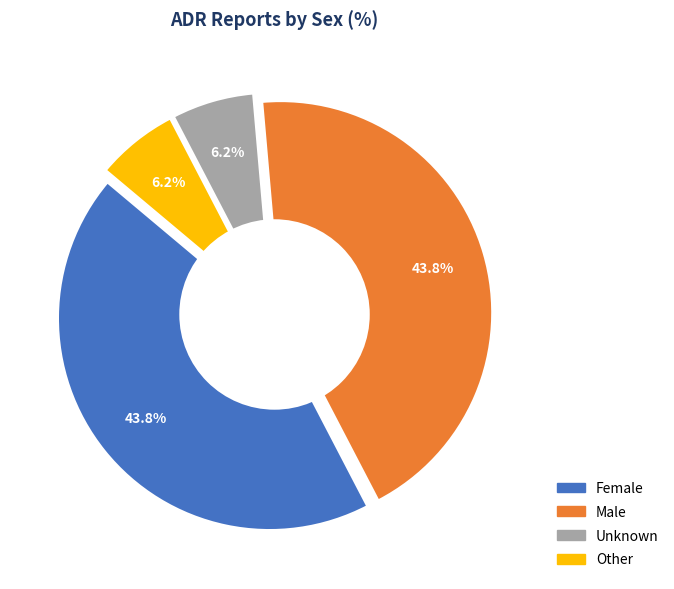

To the nearest percent, what is the combined percentage of Female and Other?

50%